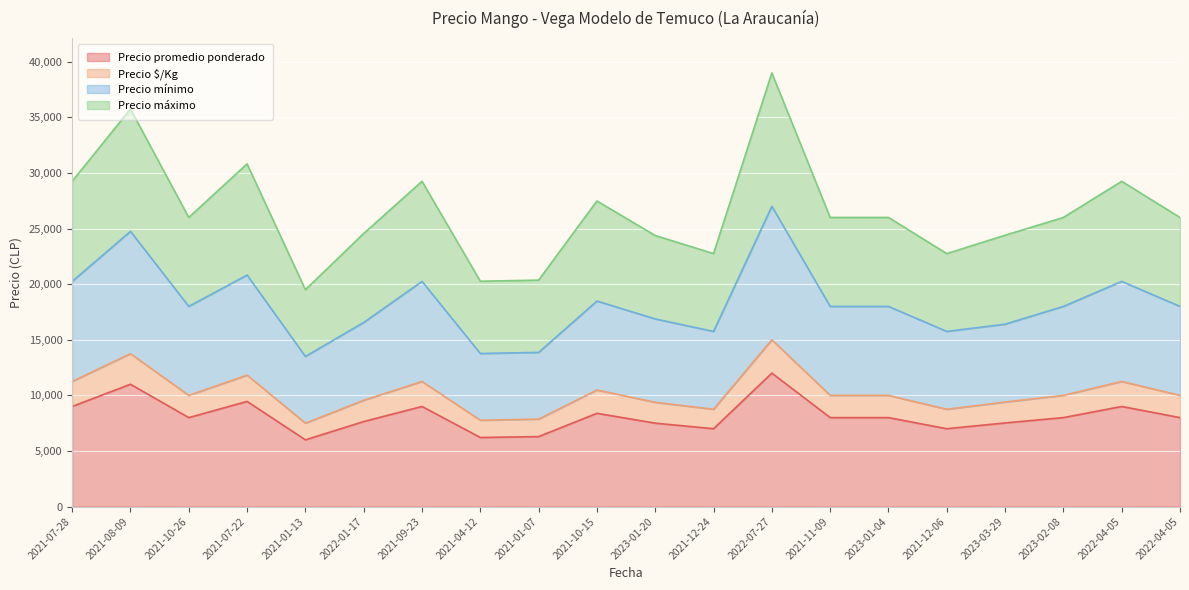

What value does the Precio promedio ponderado series have at 2021-04-12?

6212